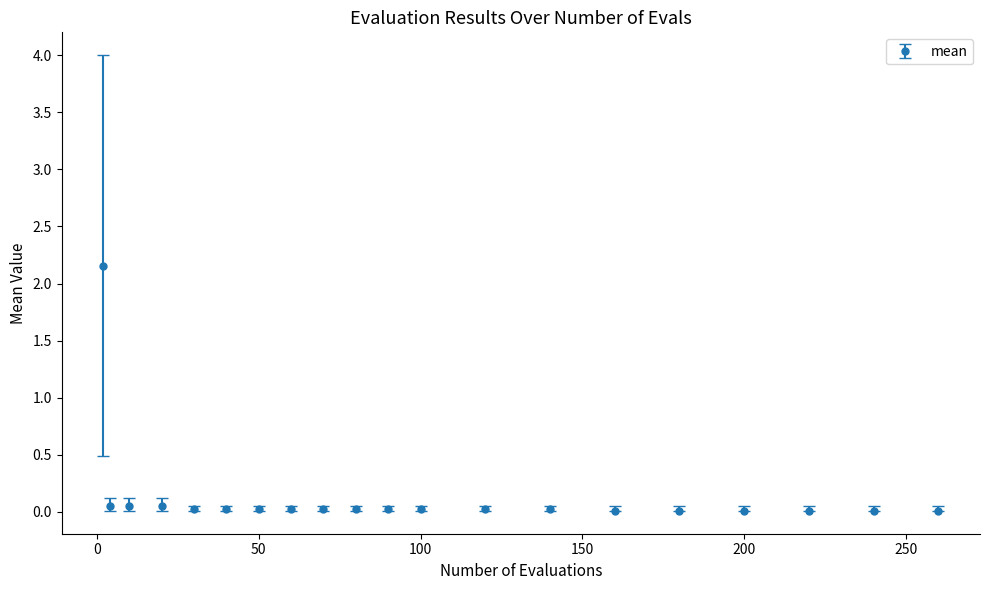

What is the difference between the maximum and second lowest values?

2.1